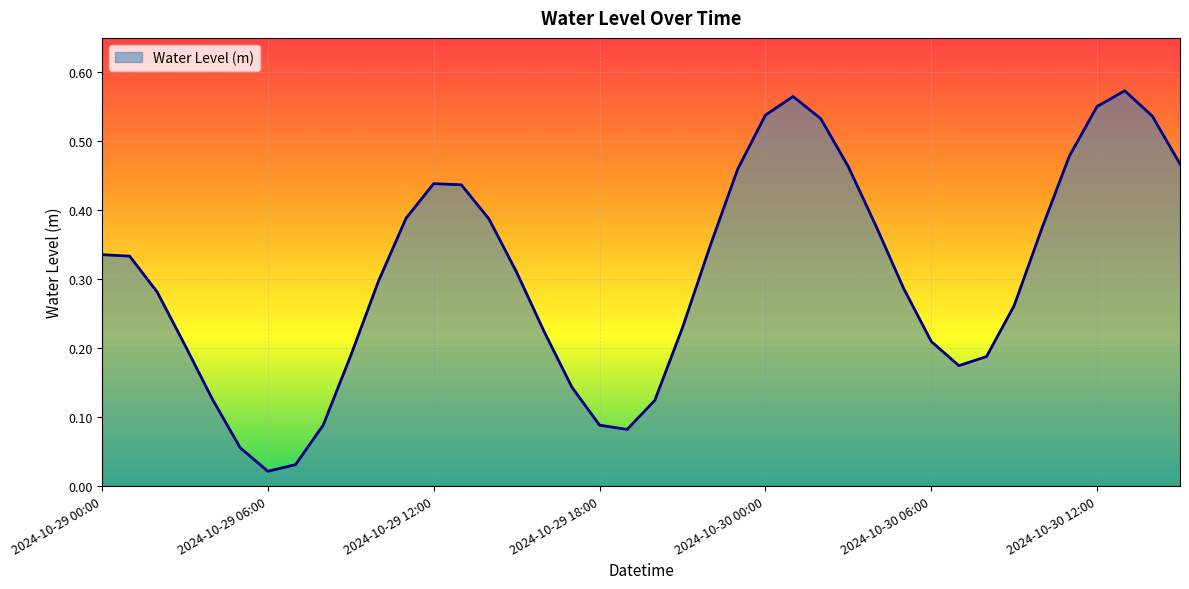

Does the chart have visible grid lines?

Yes